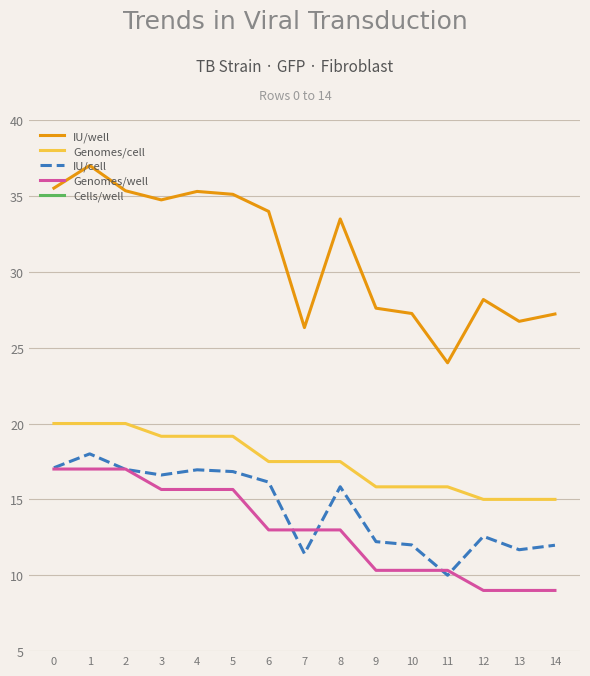

True or false: Cells/well and IU/cell intersect in this chart.

False